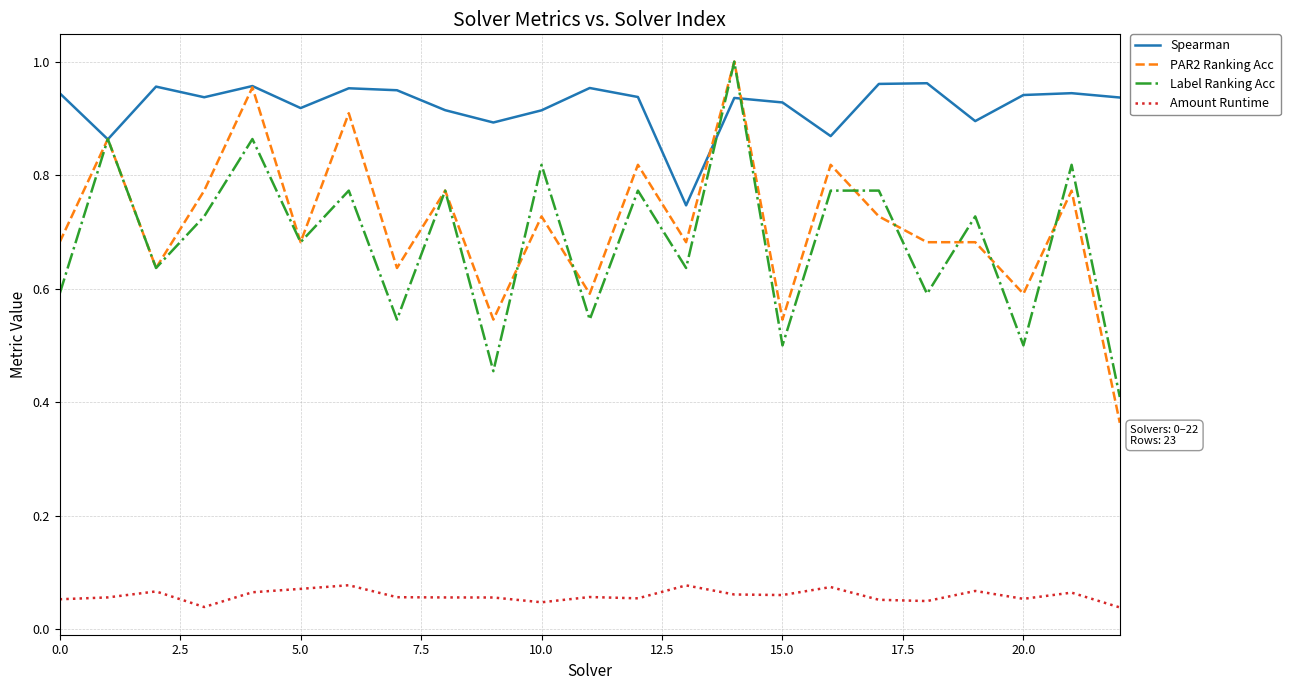

True or false: Amount Runtime and Label Ranking Acc cross at least once.

False